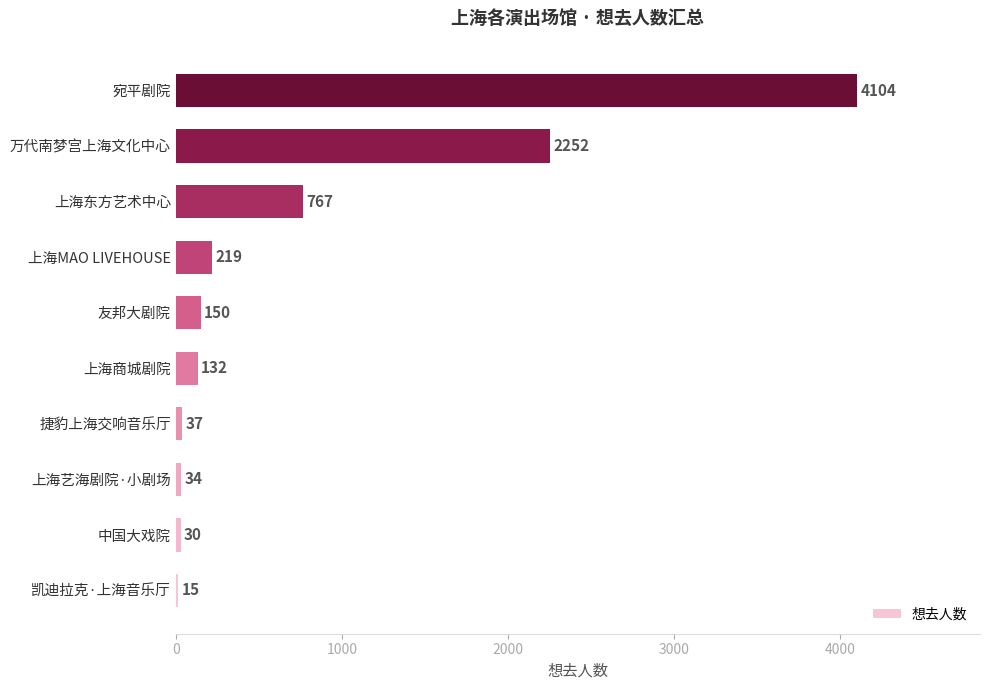

The chart shows a value of 4104 at 宛平剧院. True or false?

True